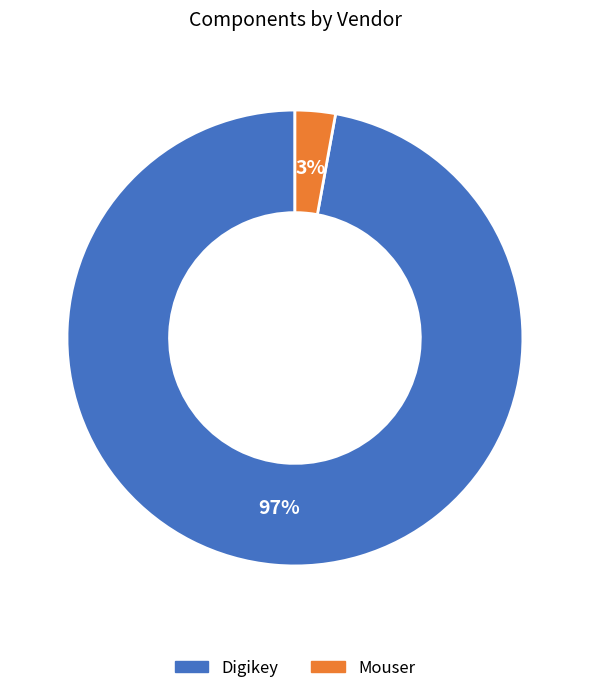

What is the largest slice in the pie chart?

Digikey